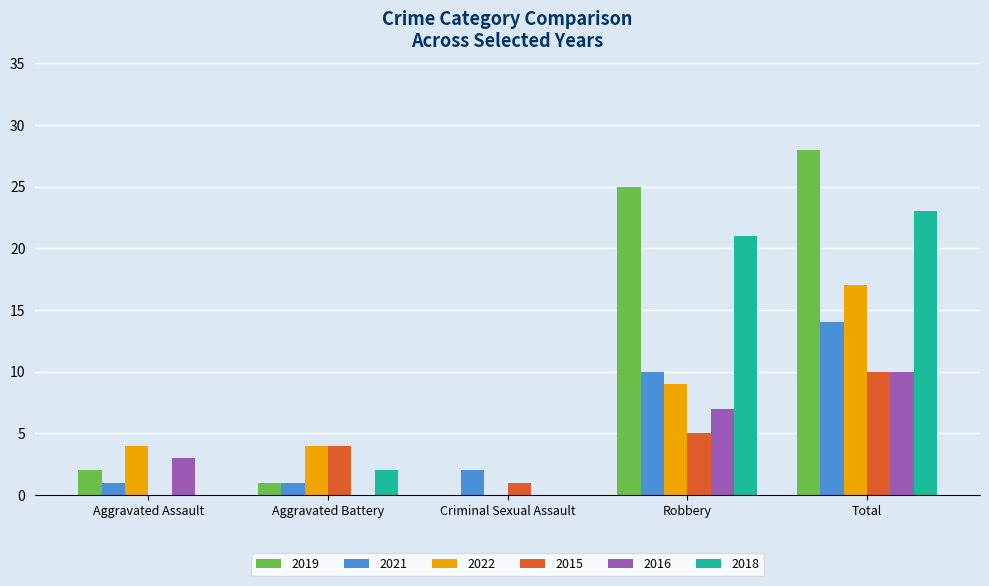

Reading left to right, extract all data points from this chart.

2019: 2	1	0	25	28
2021: 1	1	2	10	14
2022: 4	4	0	9	17
2015: 0	4	1	5	10
2016: 3	0	0	7	10
2018: 0	2	0	21	23